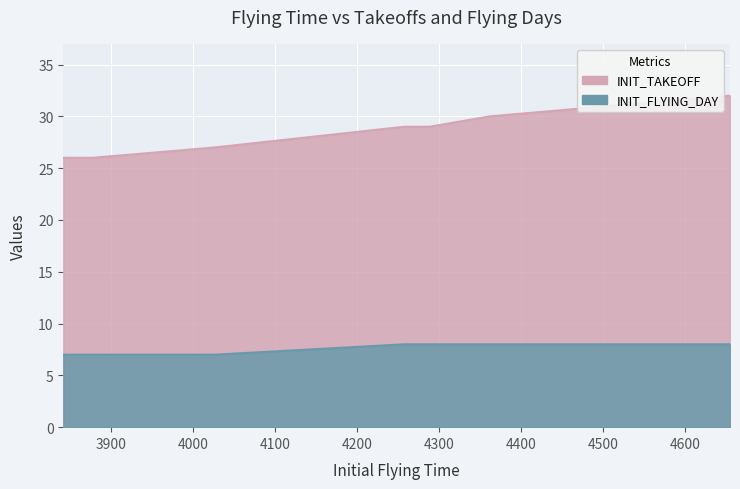

Which series has the widest spread of values?

INIT_TAKEOFF